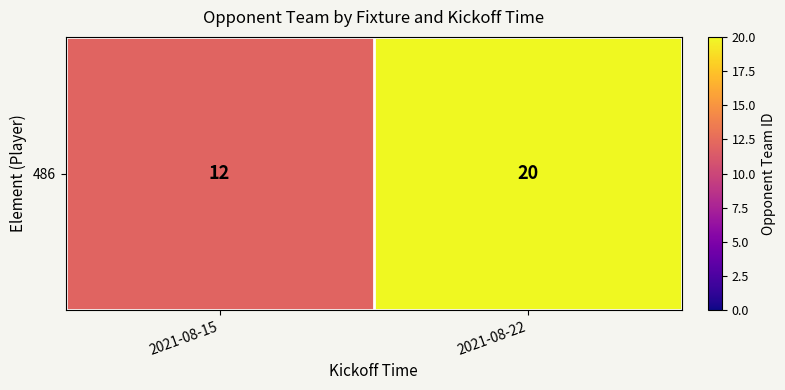

Between 2021-08-22 and 2021-08-15, which is larger?

2021-08-22